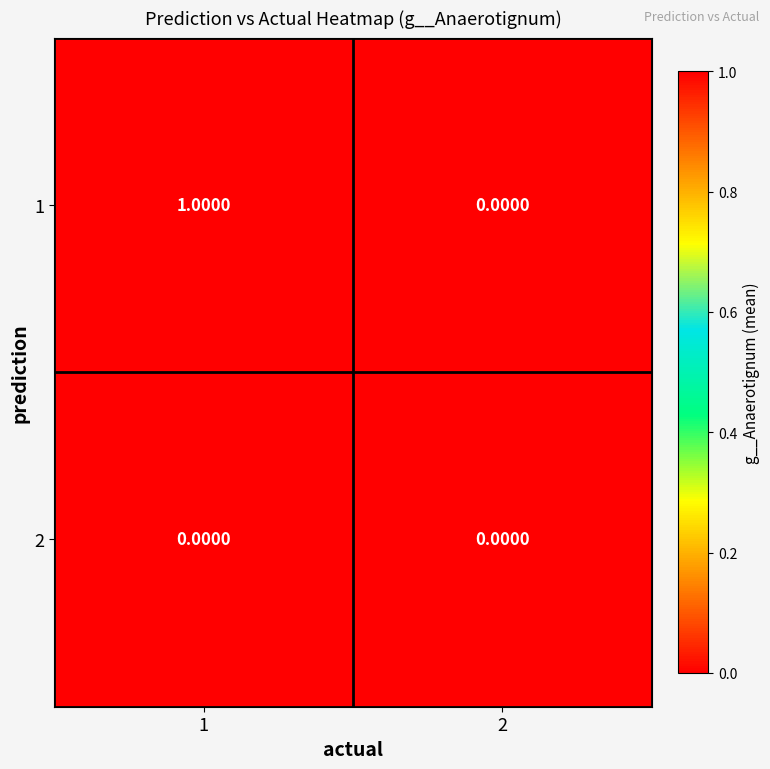

Which series has the widest spread of values?

1